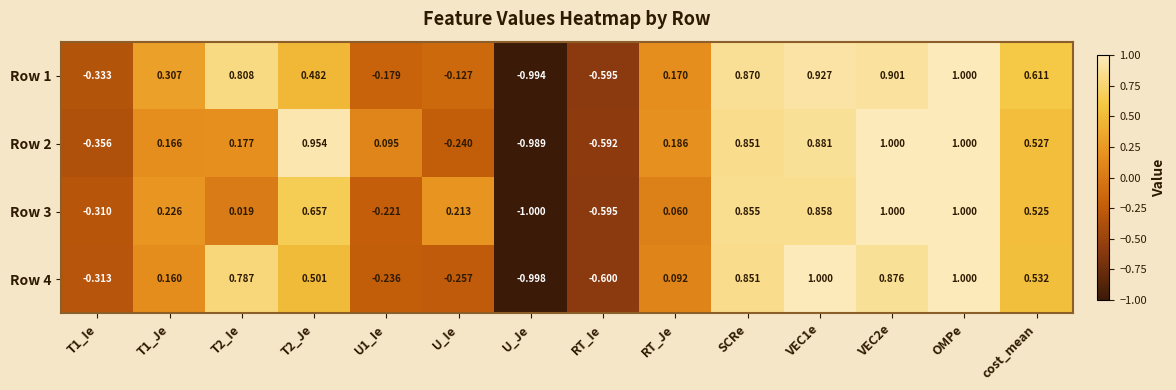

Which category has the lowest value across all series?

U_Je